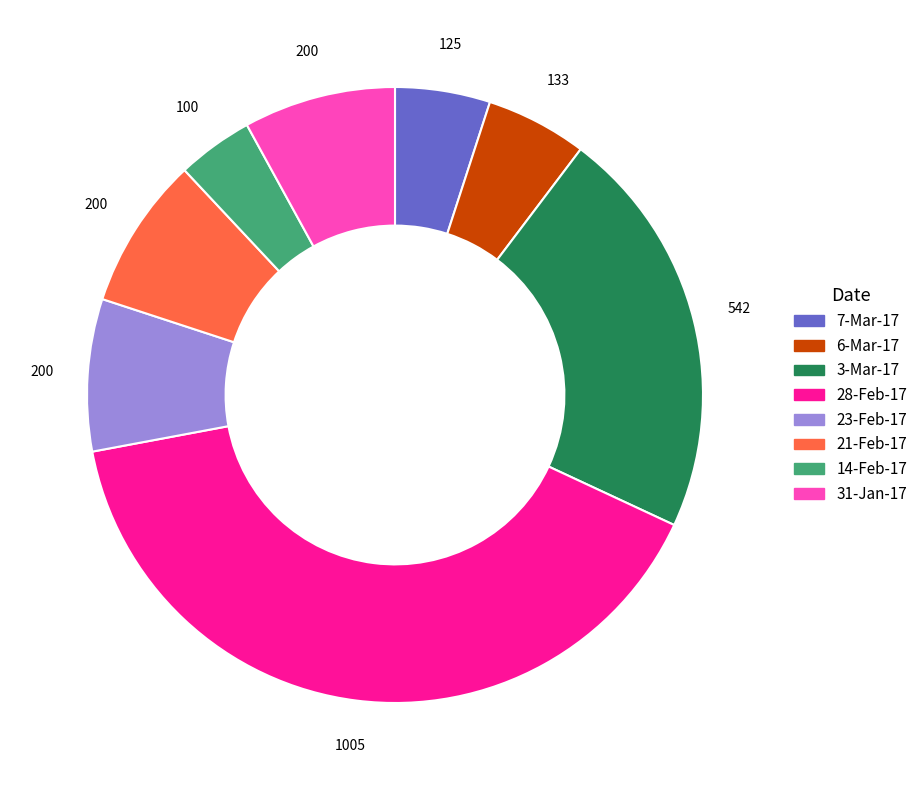

Does 6-Mar-17 represent more than half of the total?

No